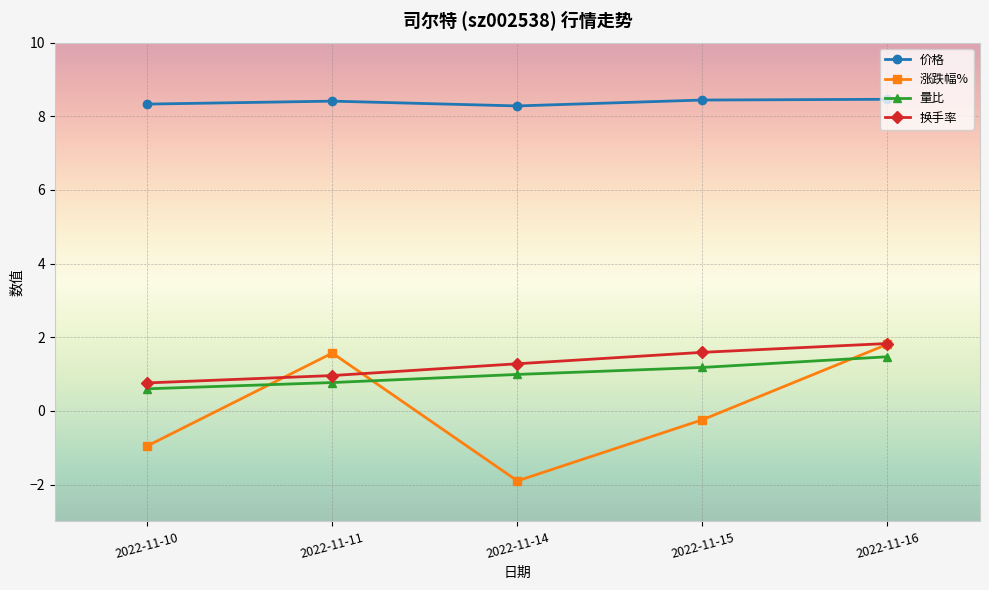

True or false: 量比 and 价格 intersect in this chart.

False